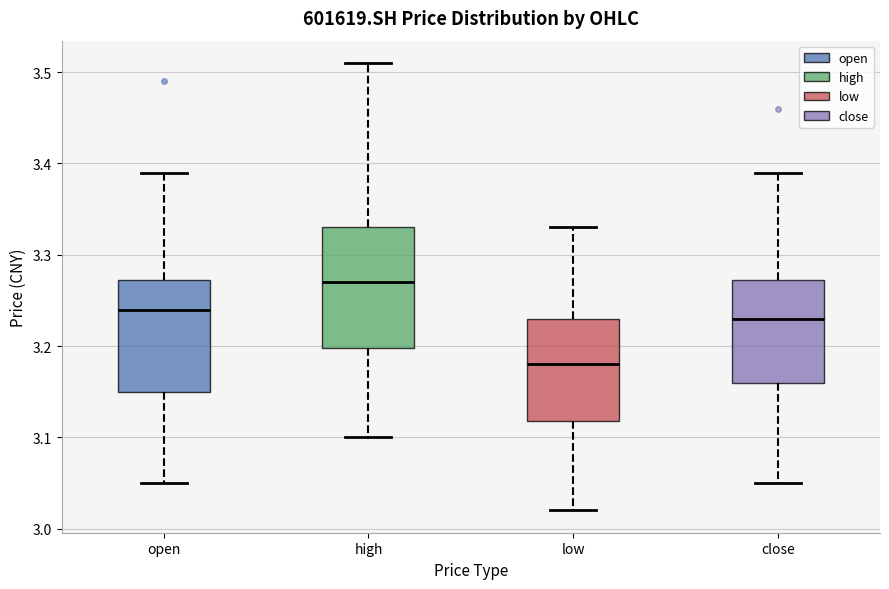

Which box's median line is the lowest?

low